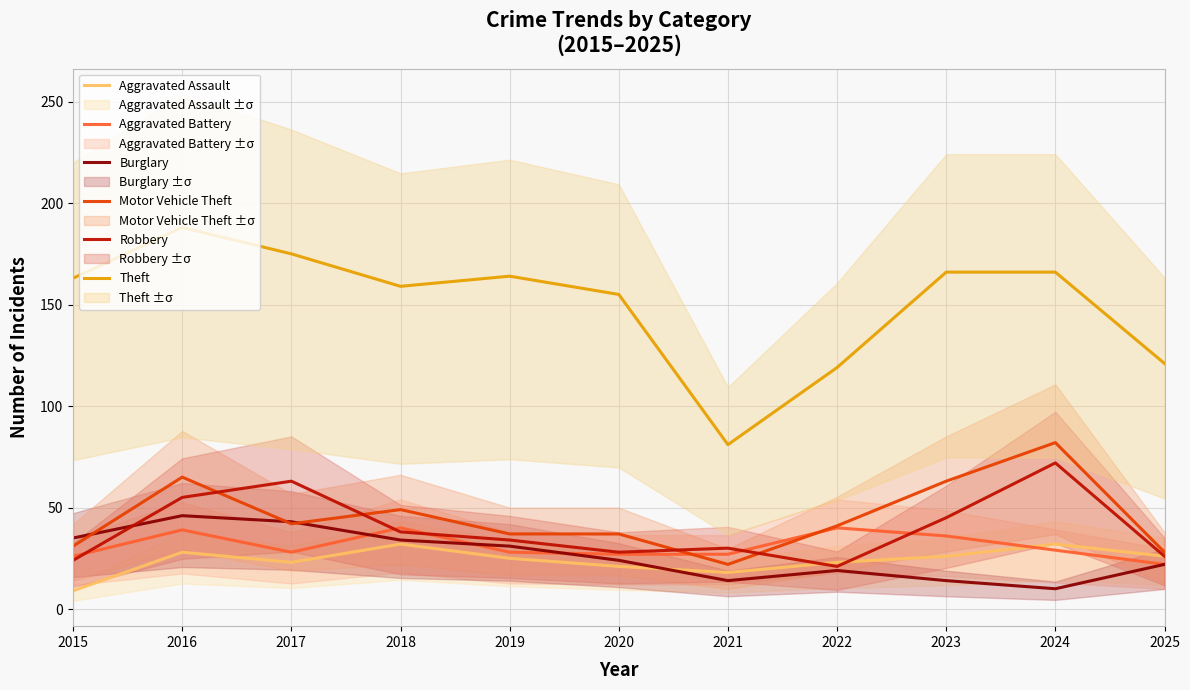

Reading right to left, transcribe all the data shown in this chart.

Aggravated Assault: 2025=26	2024=32	2023=26	2022=23	2021=18	2020=21	2019=25	2018=32	2017=23	2016=28	2015=9
Aggravated Battery: 2025=22	2024=29	2023=36	2022=40	2021=27	2020=27	2019=28	2018=40	2017=28	2016=39	2015=26
Burglary: 2025=22	2024=10	2023=14	2022=19	2021=14	2020=24	2019=31	2018=34	2017=43	2016=46	2015=35
Motor Vehicle Theft: 2025=28	2024=82	2023=63	2022=41	2021=22	2020=37	2019=37	2018=49	2017=42	2016=65	2015=31
Robbery: 2025=26	2024=72	2023=45	2022=21	2021=30	2020=28	2019=34	2018=38	2017=63	2016=55	2015=24
Theft: 2025=121	2024=166	2023=166	2022=119	2021=81	2020=155	2019=164	2018=159	2017=175	2016=188	2015=163